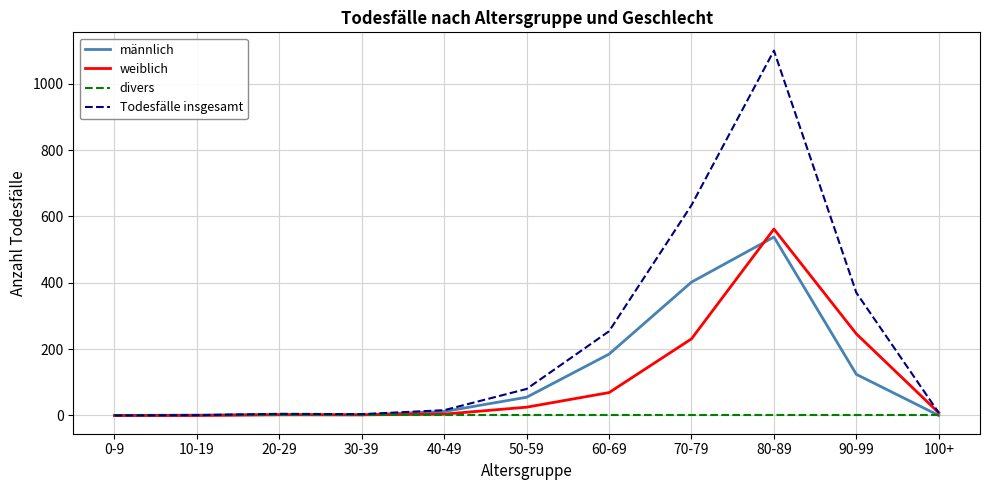

Is this an area chart (filled region under the line)?

No